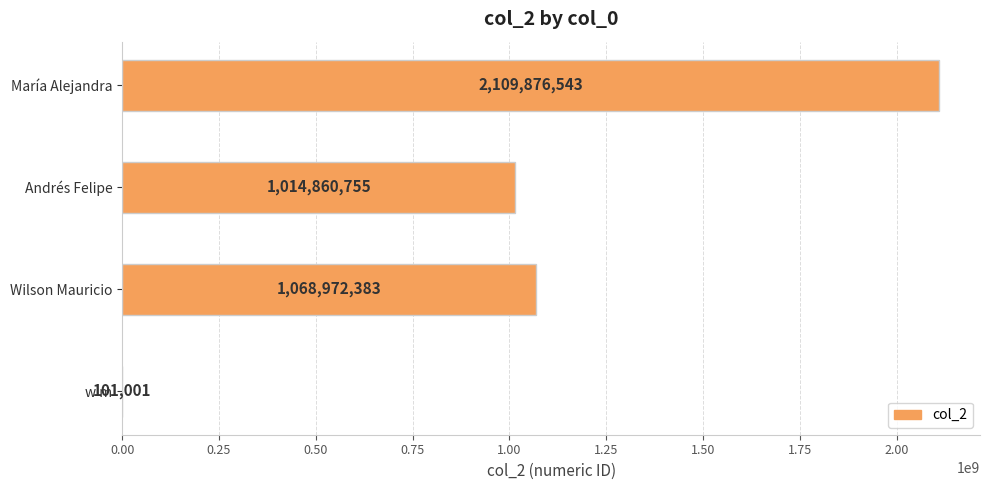

The value at w m is 101001. True or false?

True